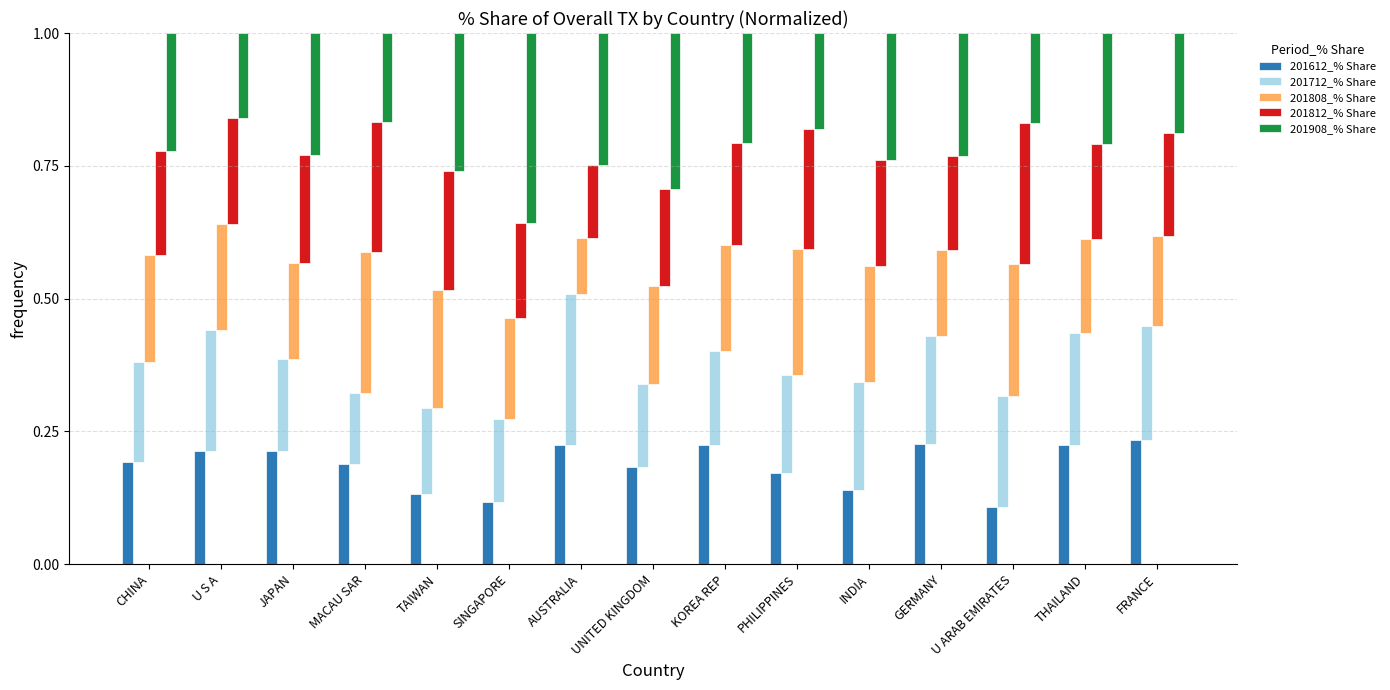

What are all the series names shown in the legend?

201612_% Share, 201712_% Share, 201808_% Share, 201812_% Share, 201908_% Share